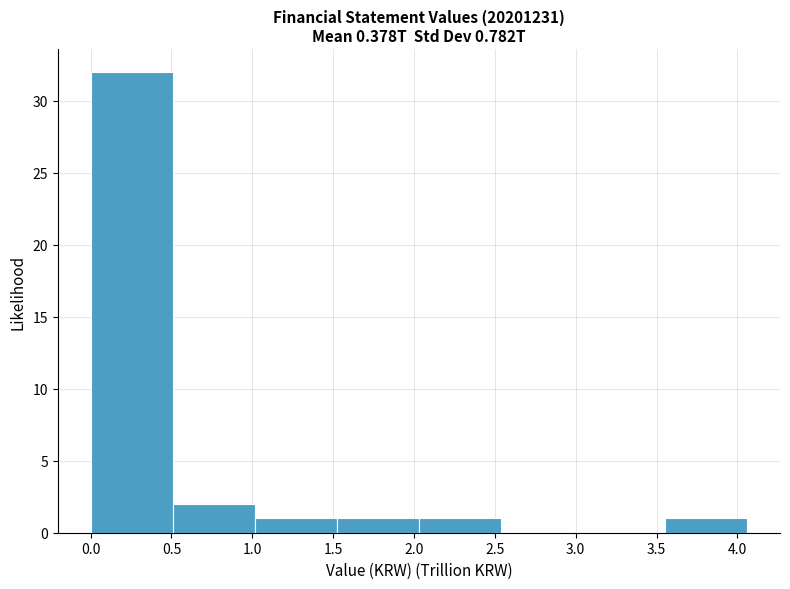

Over which range of the x-axis is the bar tallest?

0.00 to 0.50